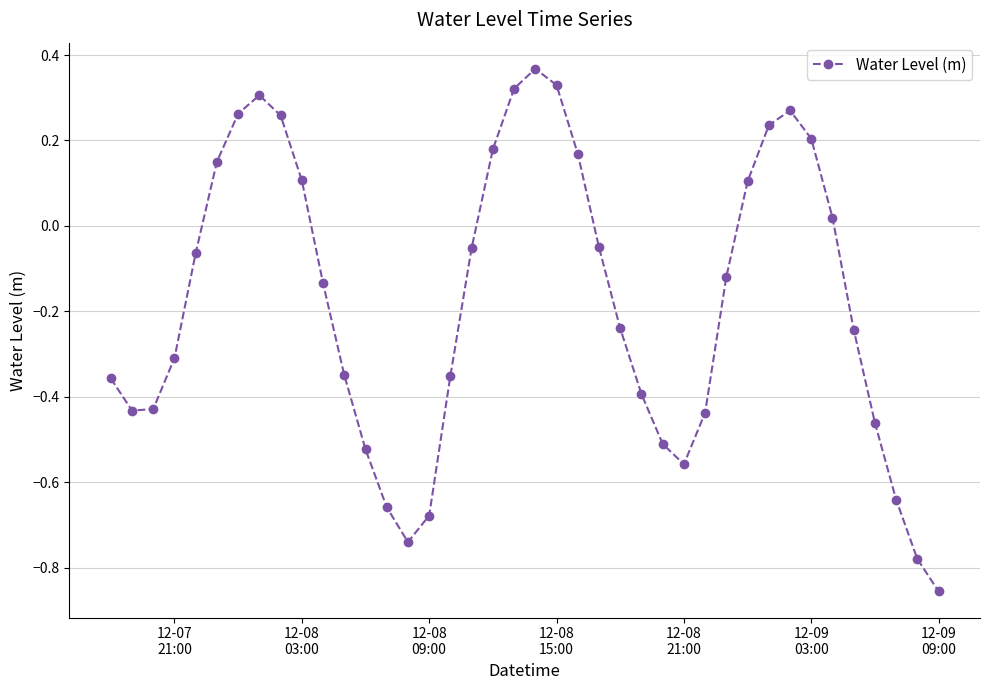

What is the difference between the second highest and minimum values?

1.2